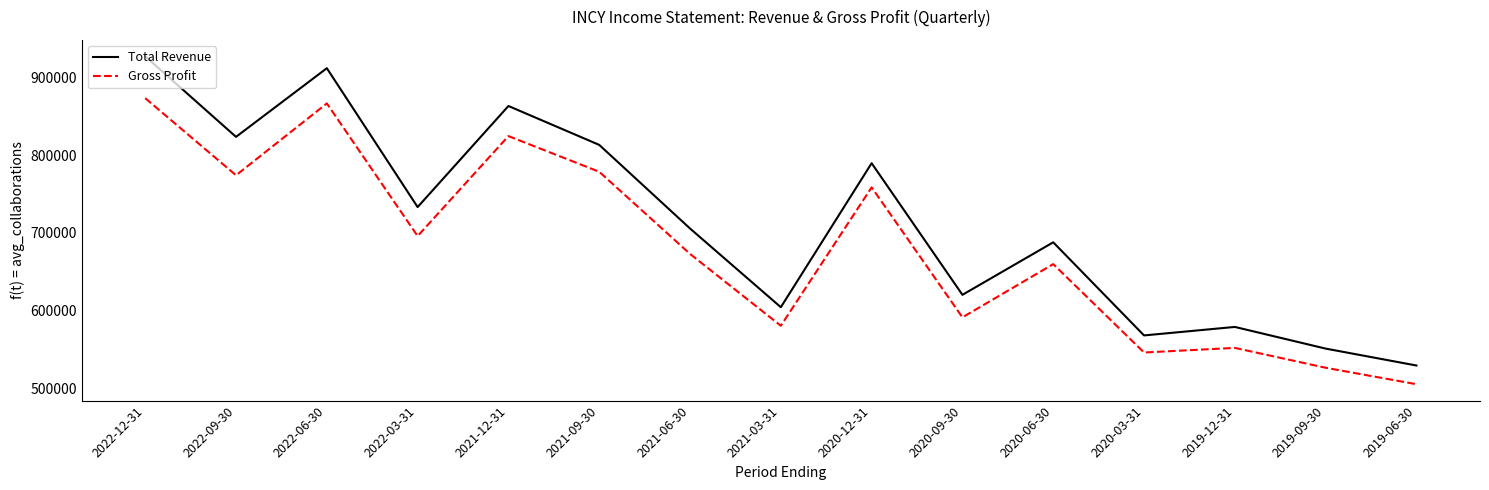

Reading right to left, transcribe all the data shown in this chart.

Total Revenue: 529900	551600	579400	568500	688000	620600	789500	604700	705700	813000	862900	733200	911400	823300	926700
Gross Profit: 505900	527000	552500	546600	660000	591700	758500	580900	673100	778500	824300	696000	866200	774000	872900